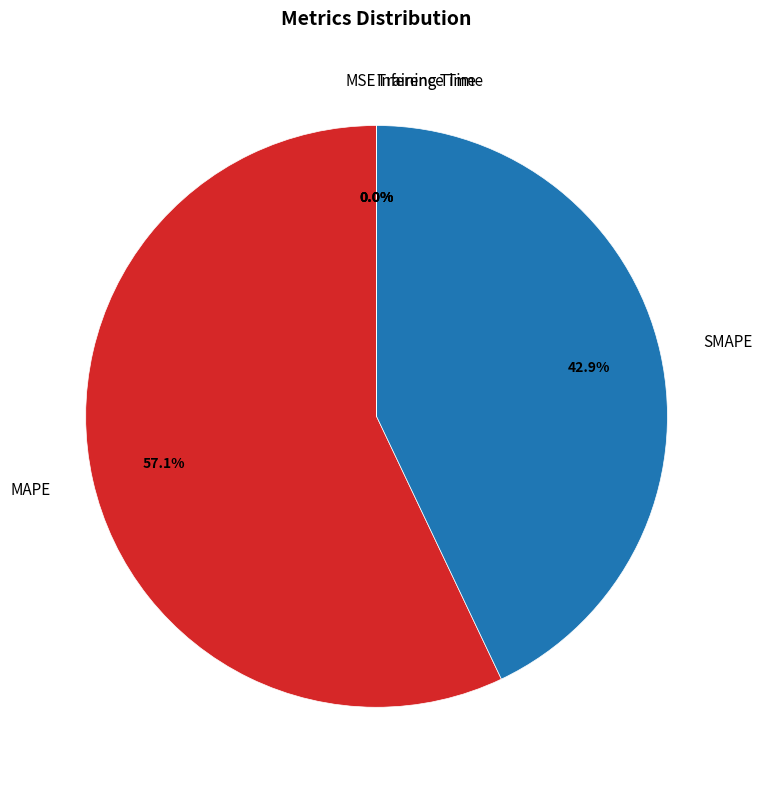

Does any single category account for the majority?

Yes